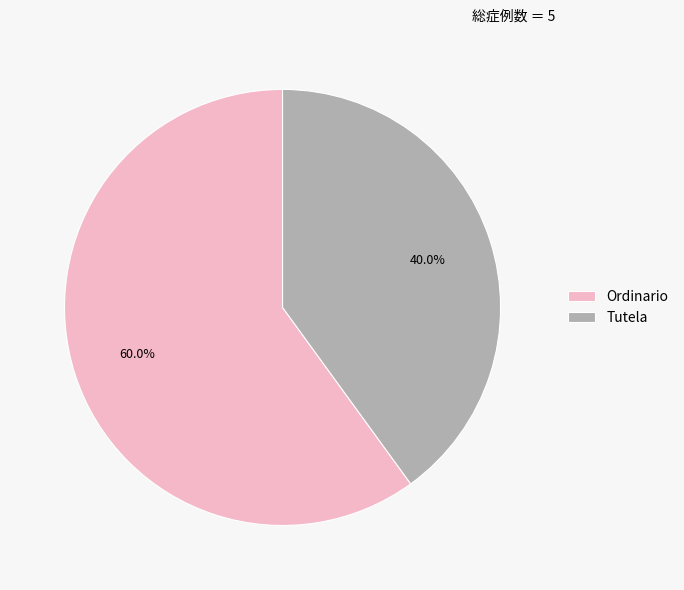

How many segments does this pie chart have?

2